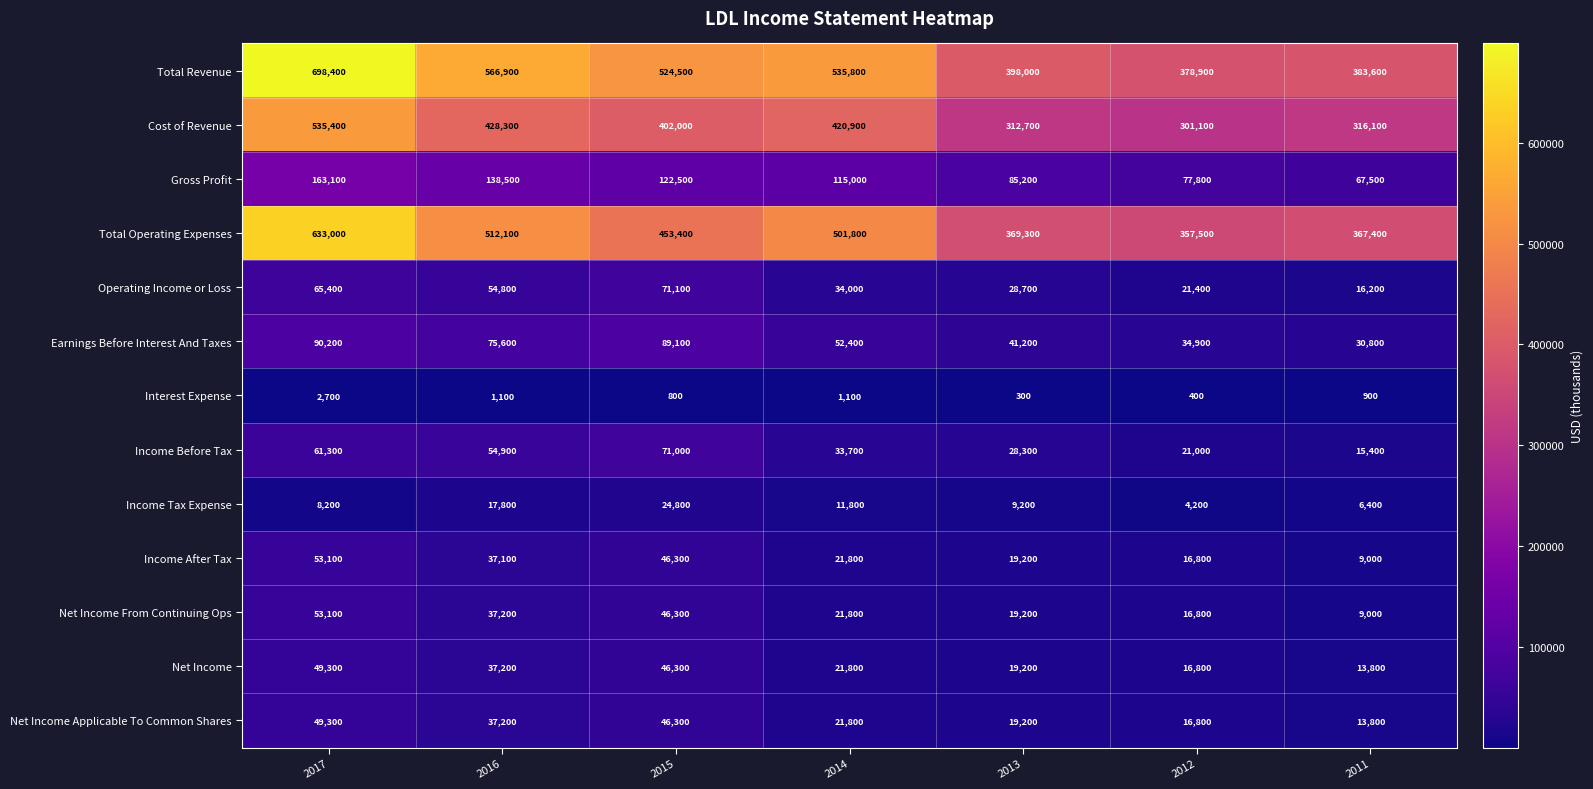

The Cost of Revenue series shows 234338 at 2016. True or false?

False